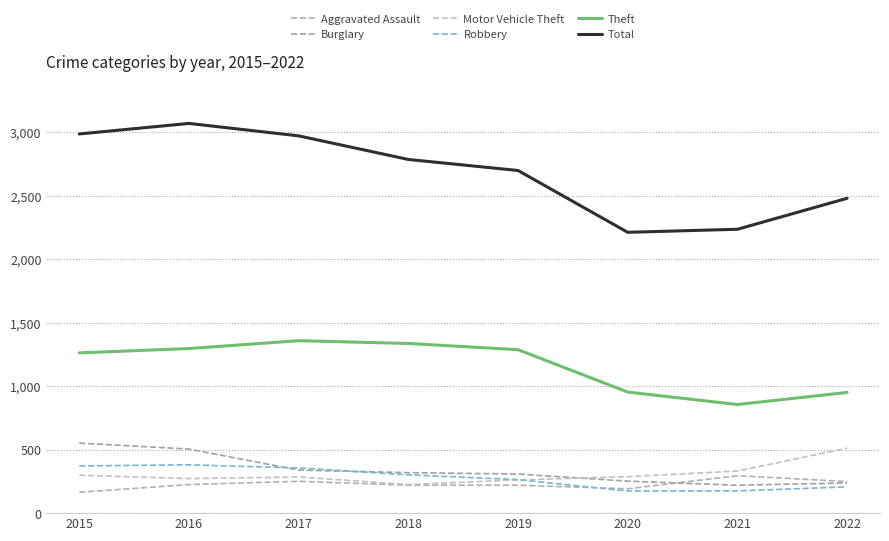

At which label does Aggravated Assault first exceed 225?

2017